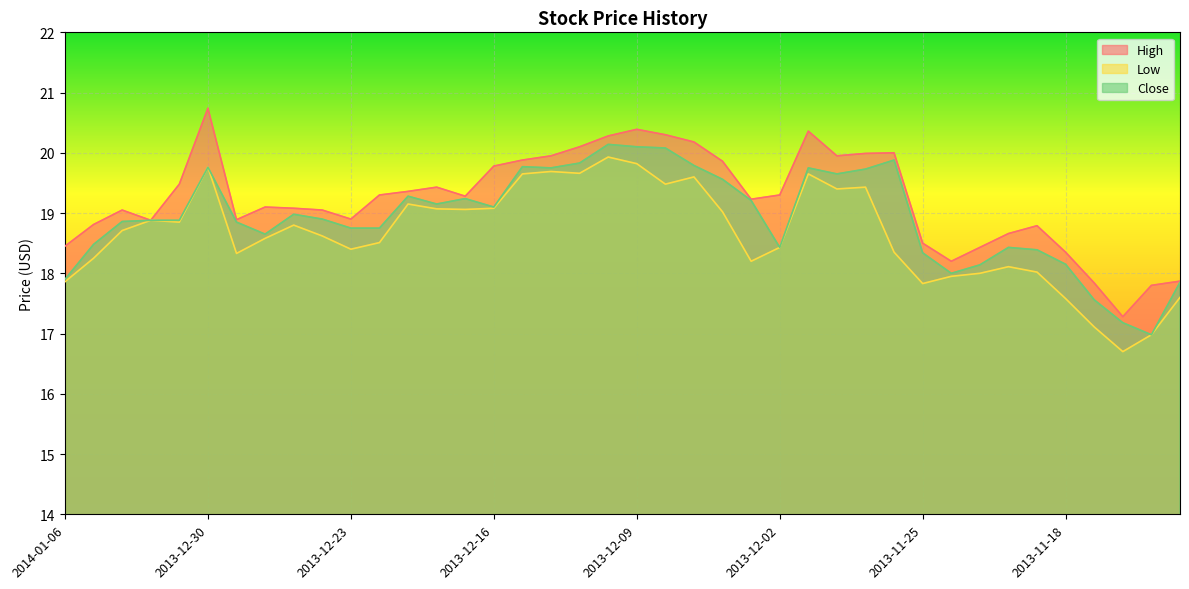

Where does the High series first go above 19?

2014-01-02